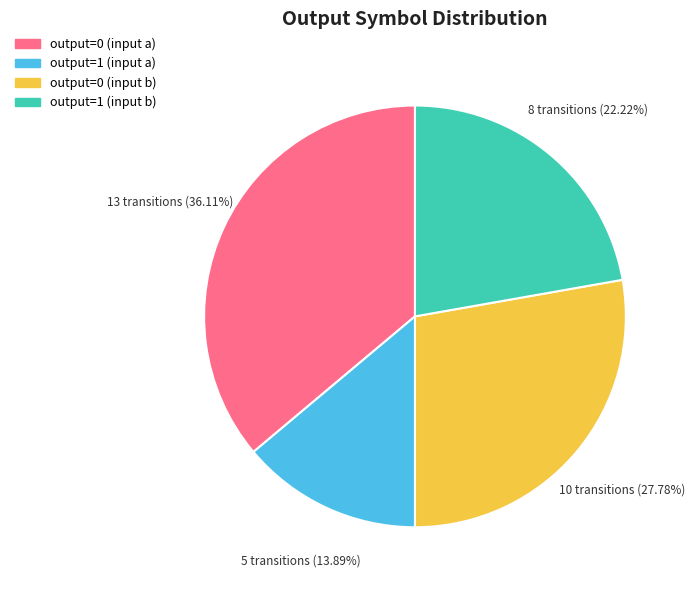

How many slices are in this pie chart?

4